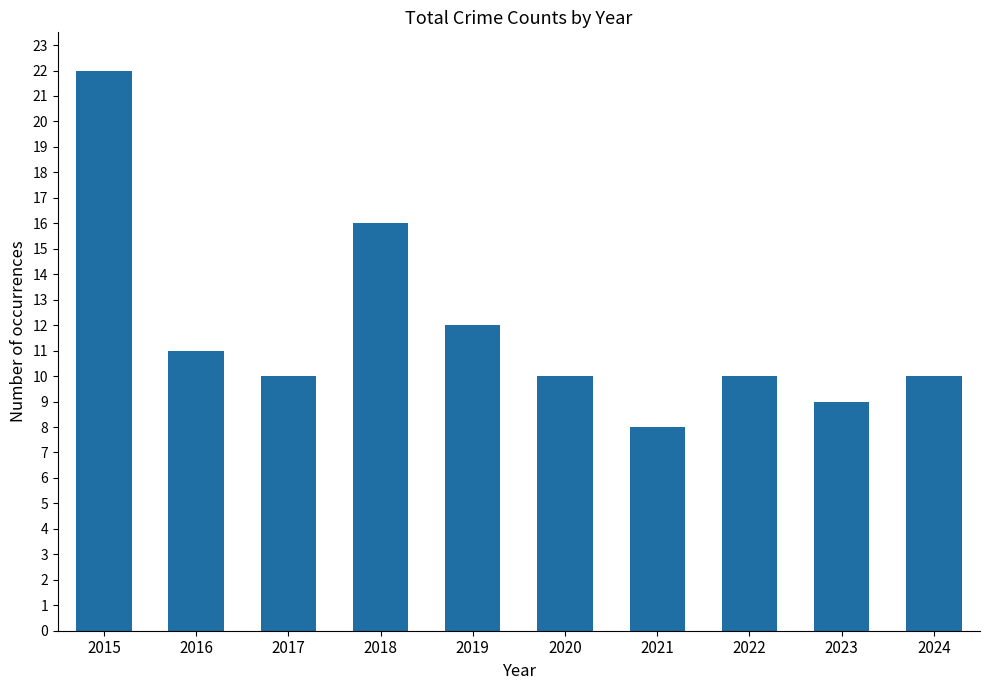

What value does the data have at 2022?

10